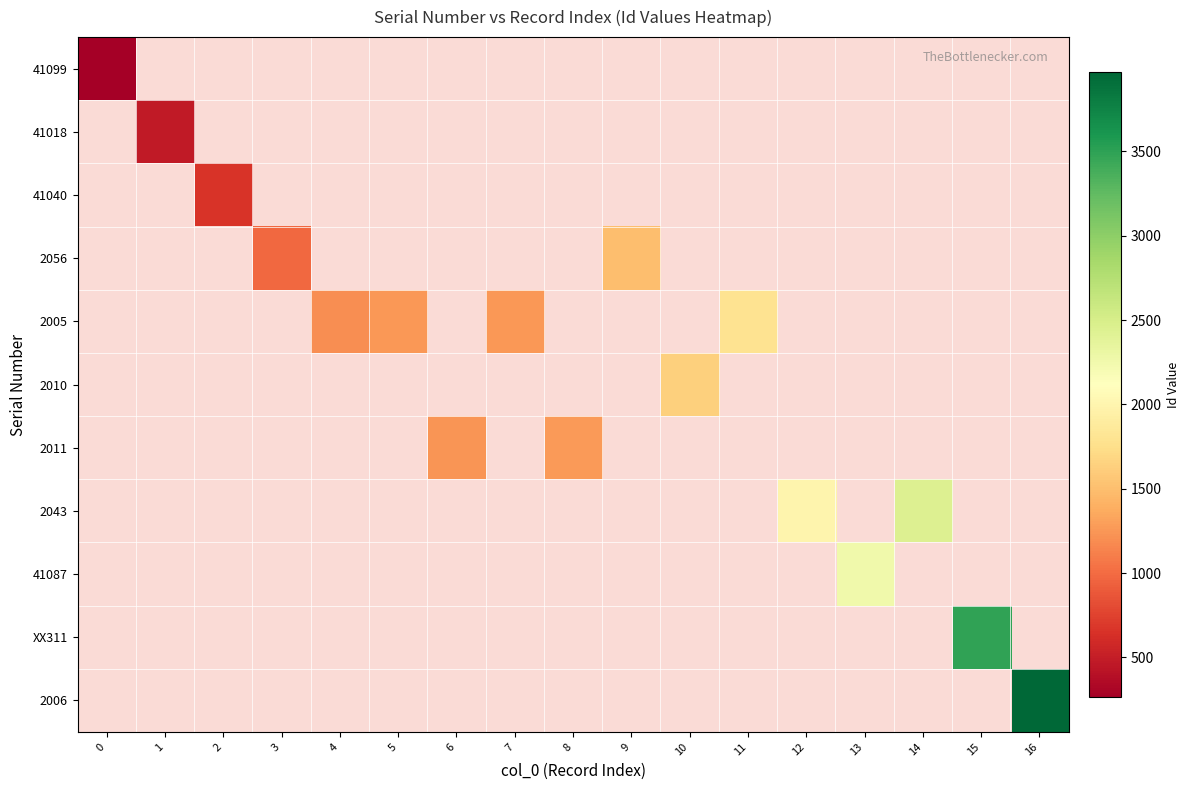

List the series in order of their overall mean, lowest first.

41099, 41018, 41040, 2056, 2005, 2010, 2011, 2043, 41087, XX311, 2006